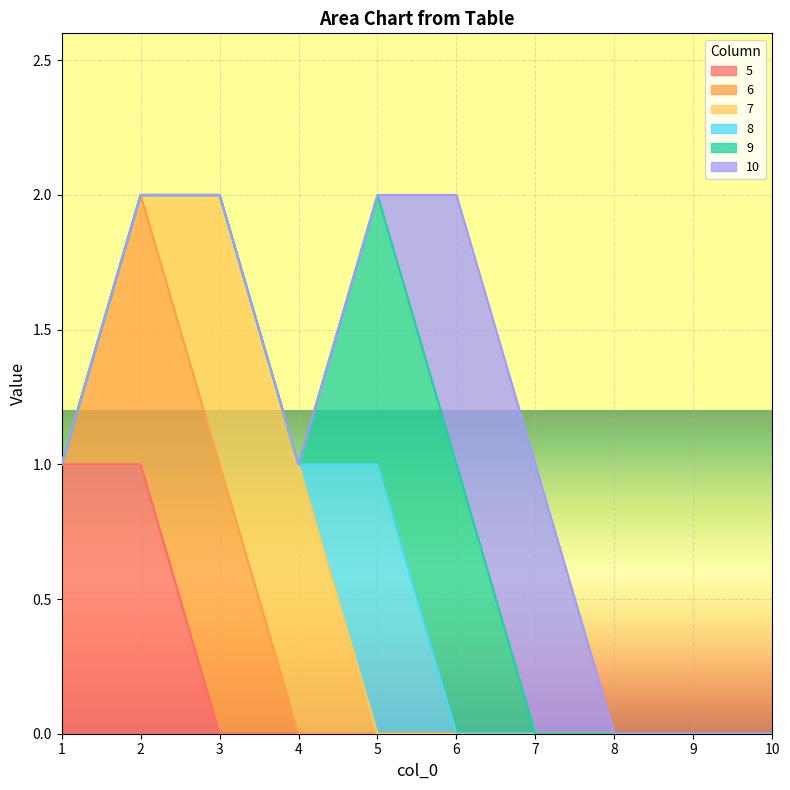

What is the difference between the 8 values at 9 and 5?

1